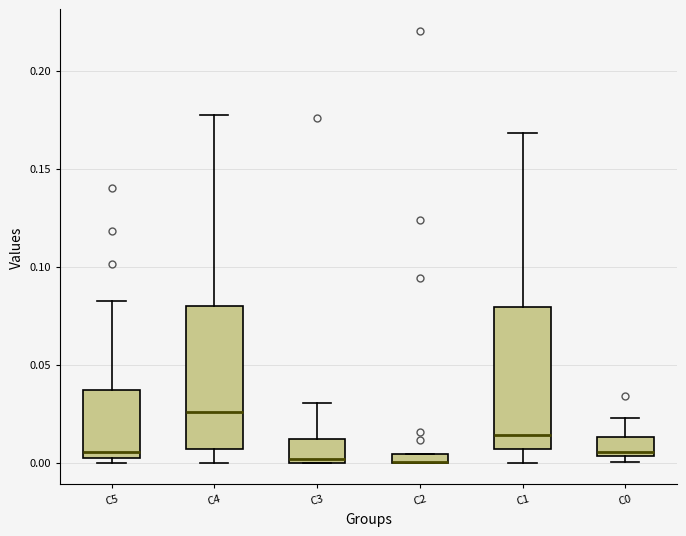

Where is the upper edge of the box for C4 on the y-axis? The values are not printed on the chart, so give them approximately, as read against the axis.

0.080